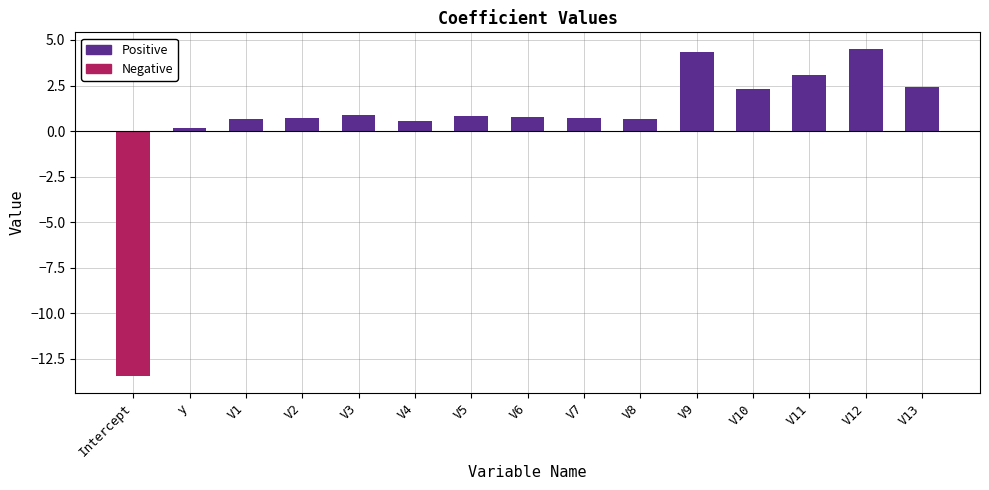

At which label does Positive reach its minimum?

Intercept